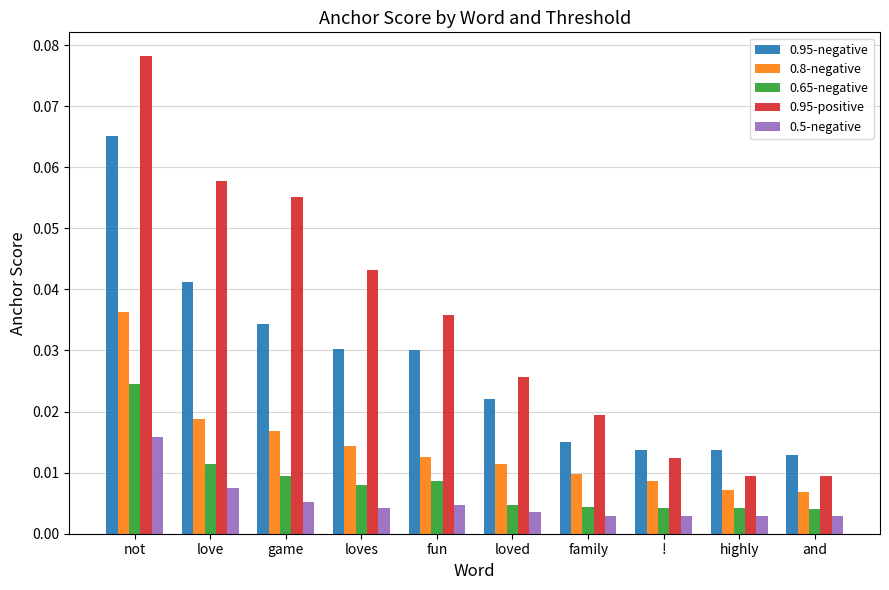

Which category has the highest value across all series?

not